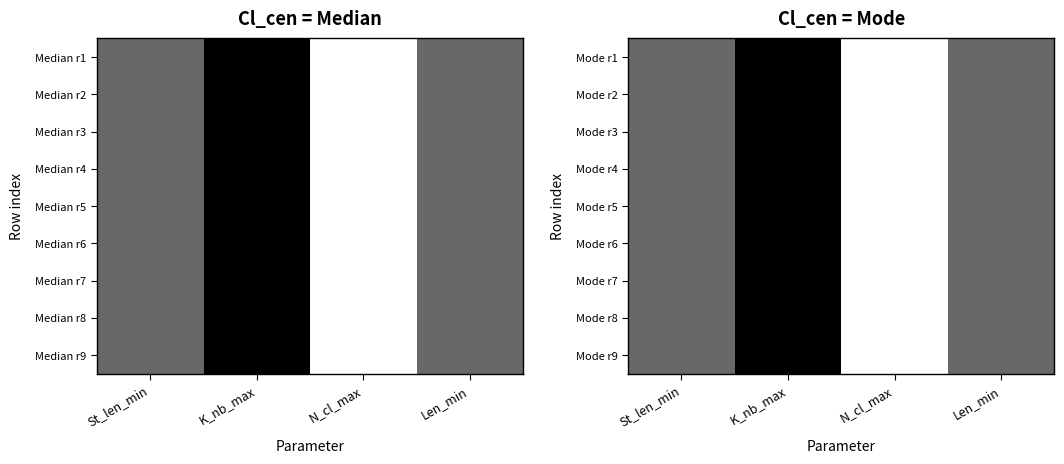

Between K_nb_max and Len_min, which is larger?

K_nb_max